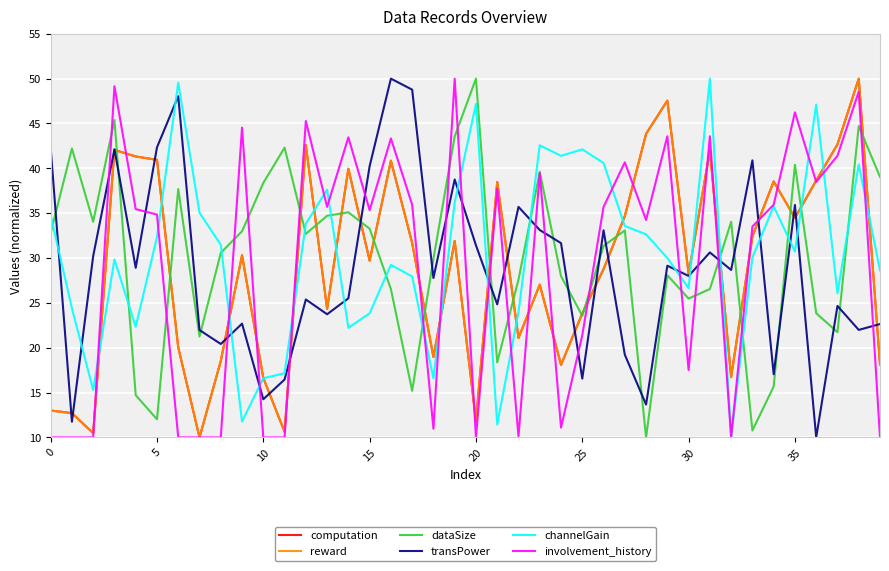

What are all the series names shown in the legend?

computation, reward, dataSize, transPower, channelGain, involvement_history